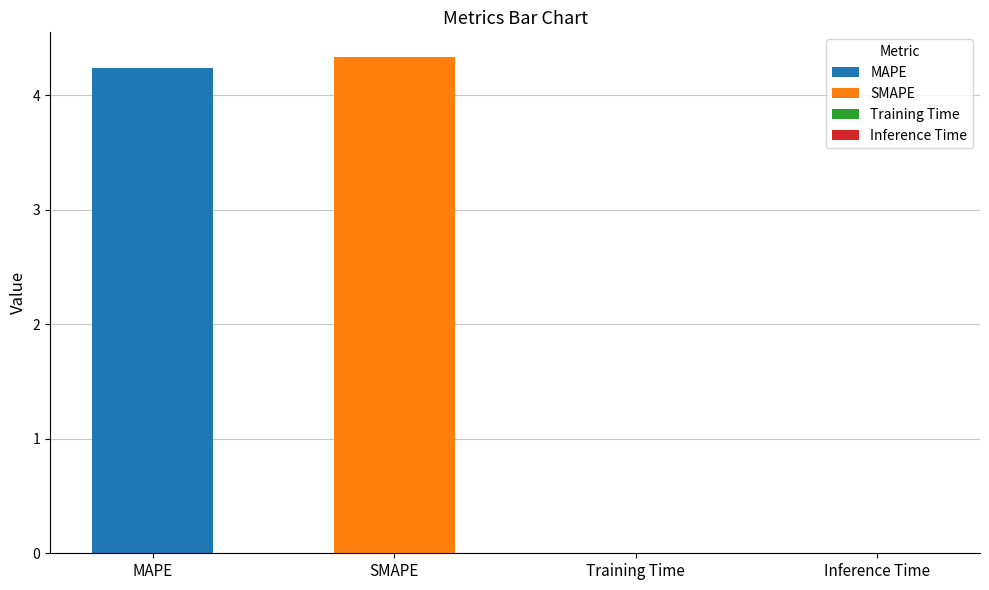

What is the average value?

2.1